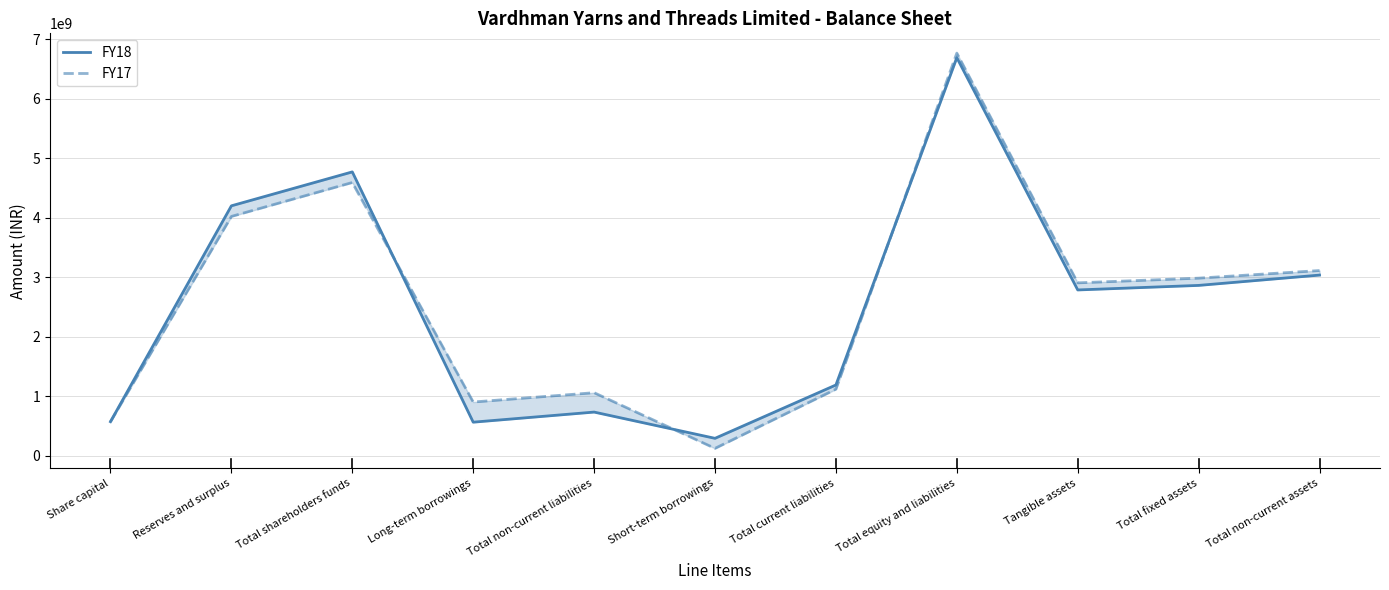

Which series has the widest spread of values?

FY17